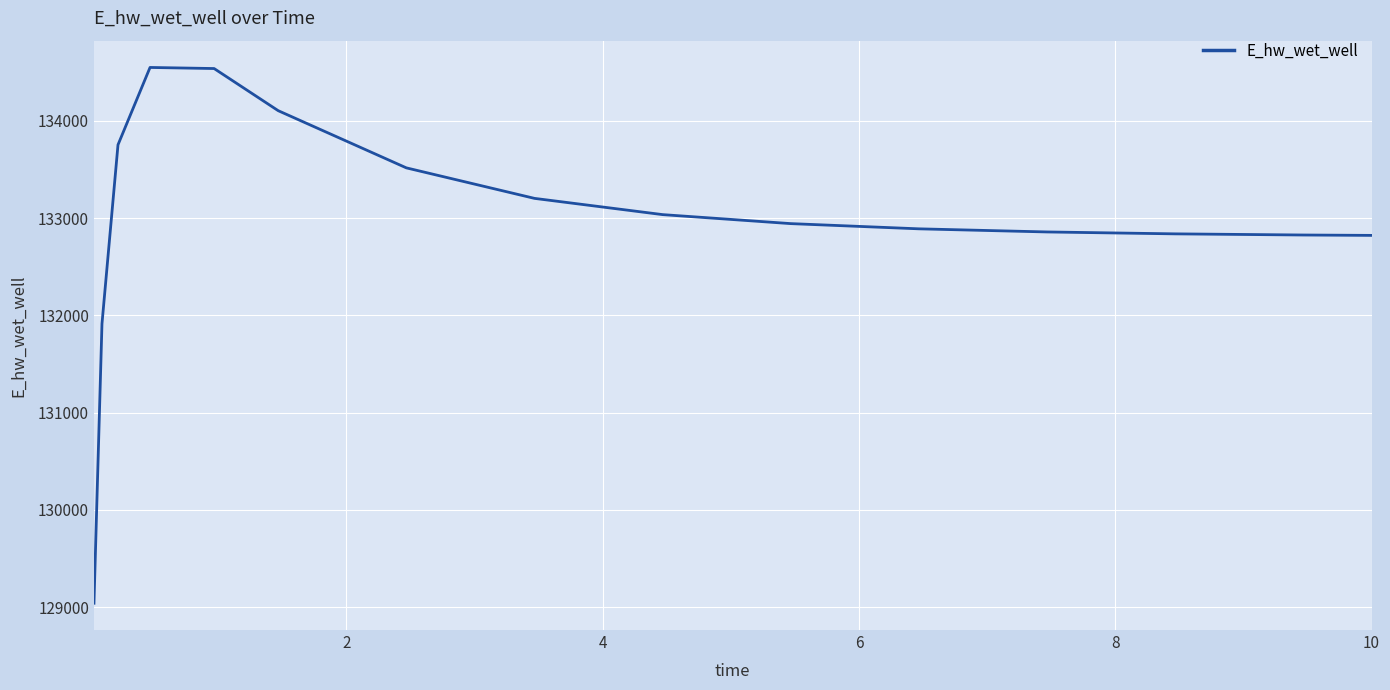

What is the greatest value displayed?

134548.2